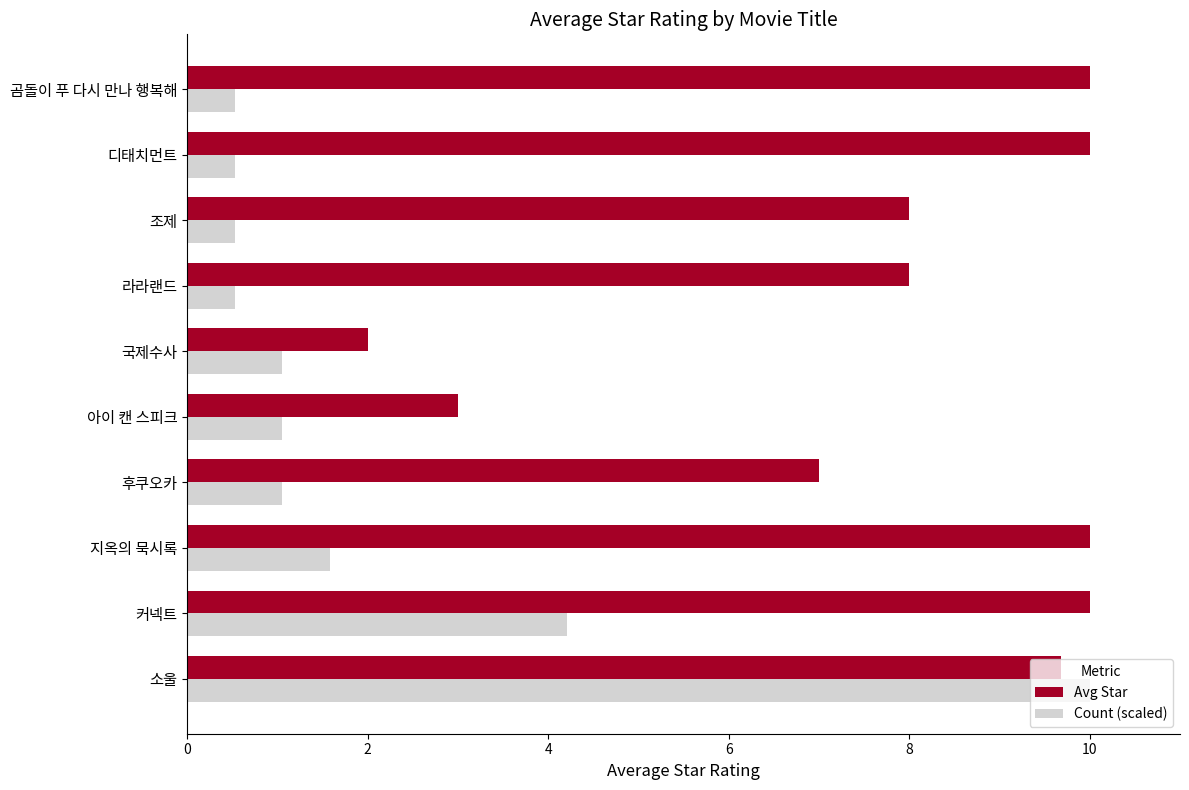

What is the minimum value shown in the chart?

0.5